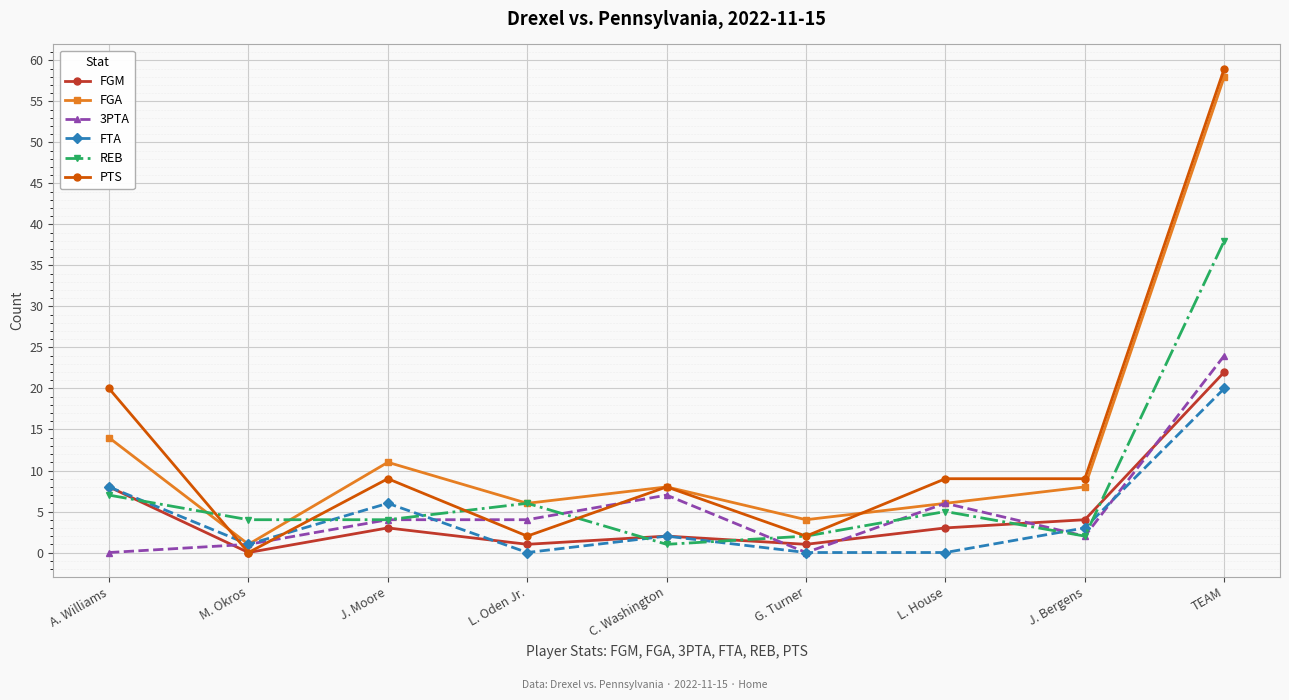

At how many categories does at least one series exceed 29?

1